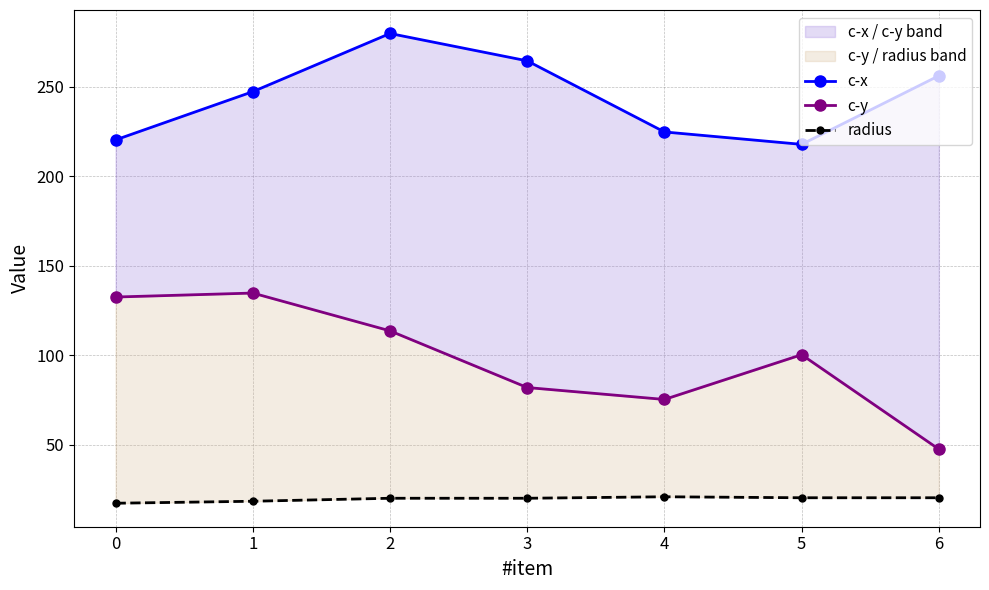

Rank the series at 2 from highest to lowest value.

c-x, c-y, radius